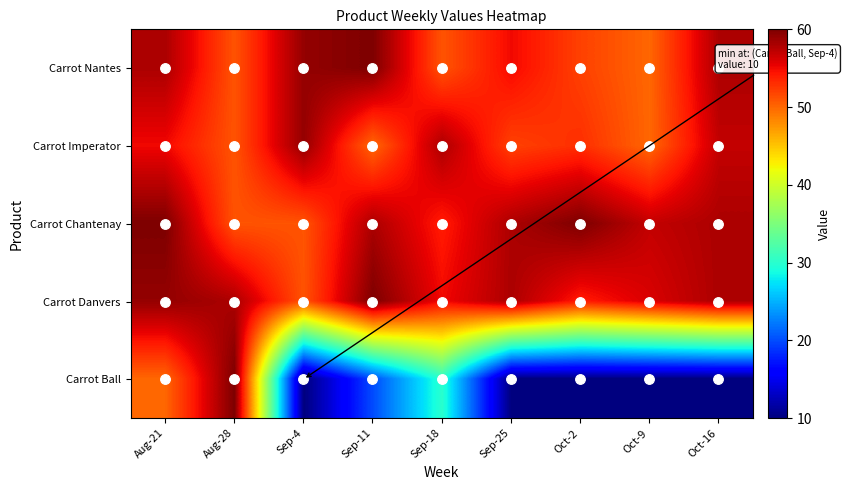

What is the spread (max minus min) of values at Sep-11?

40